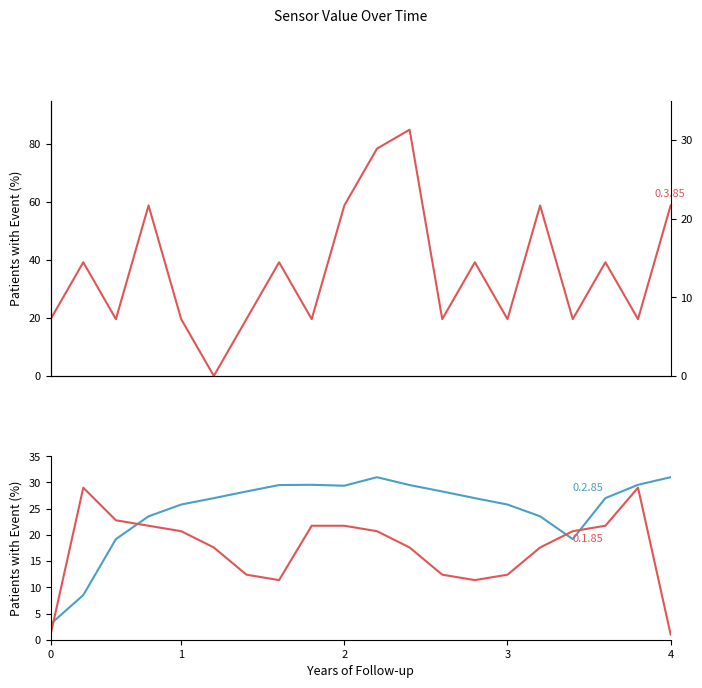

What is the minimum value for 0.1.85?

1.0